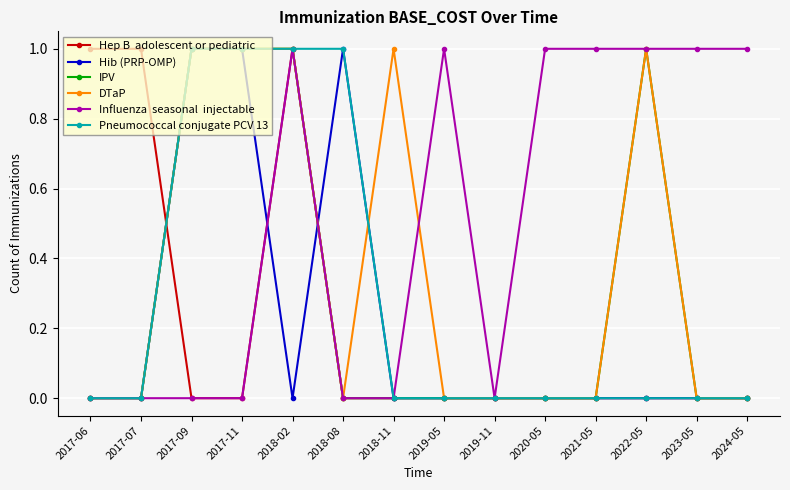

At which category is the sum across all series the highest?

2018-02